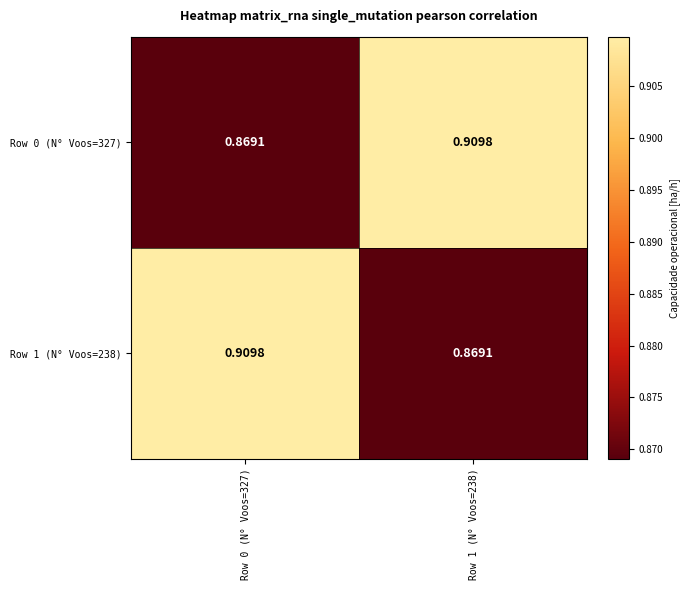

Which series has the widest spread of values?

Row 0 (N° Voos=327)